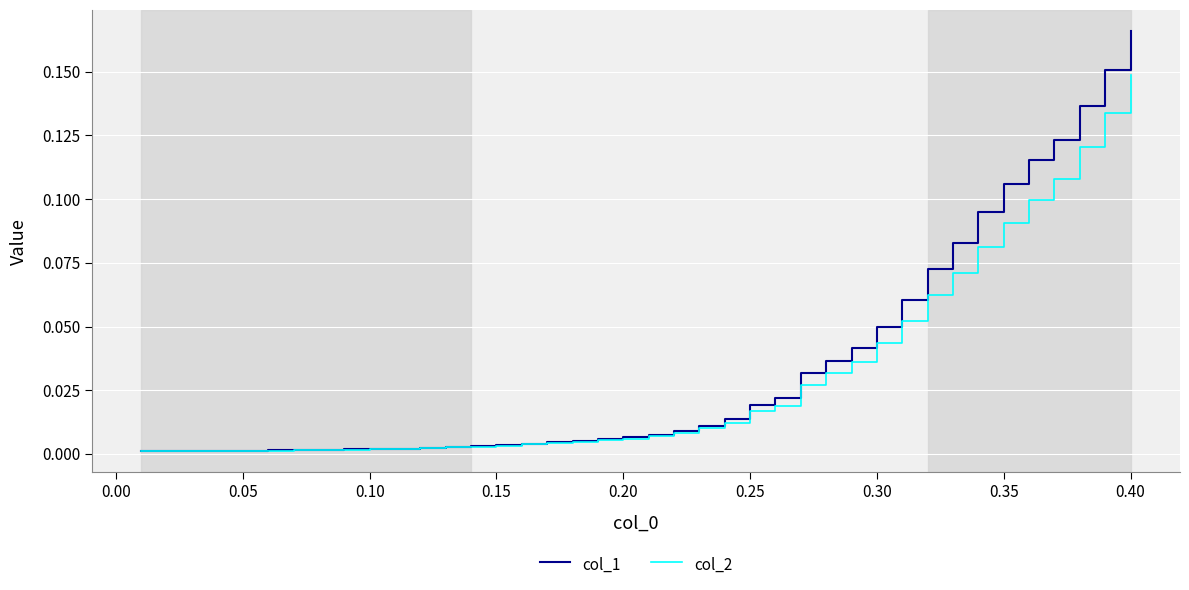

Rank the series by their maximum value, from highest to lowest.

col_1, col_2